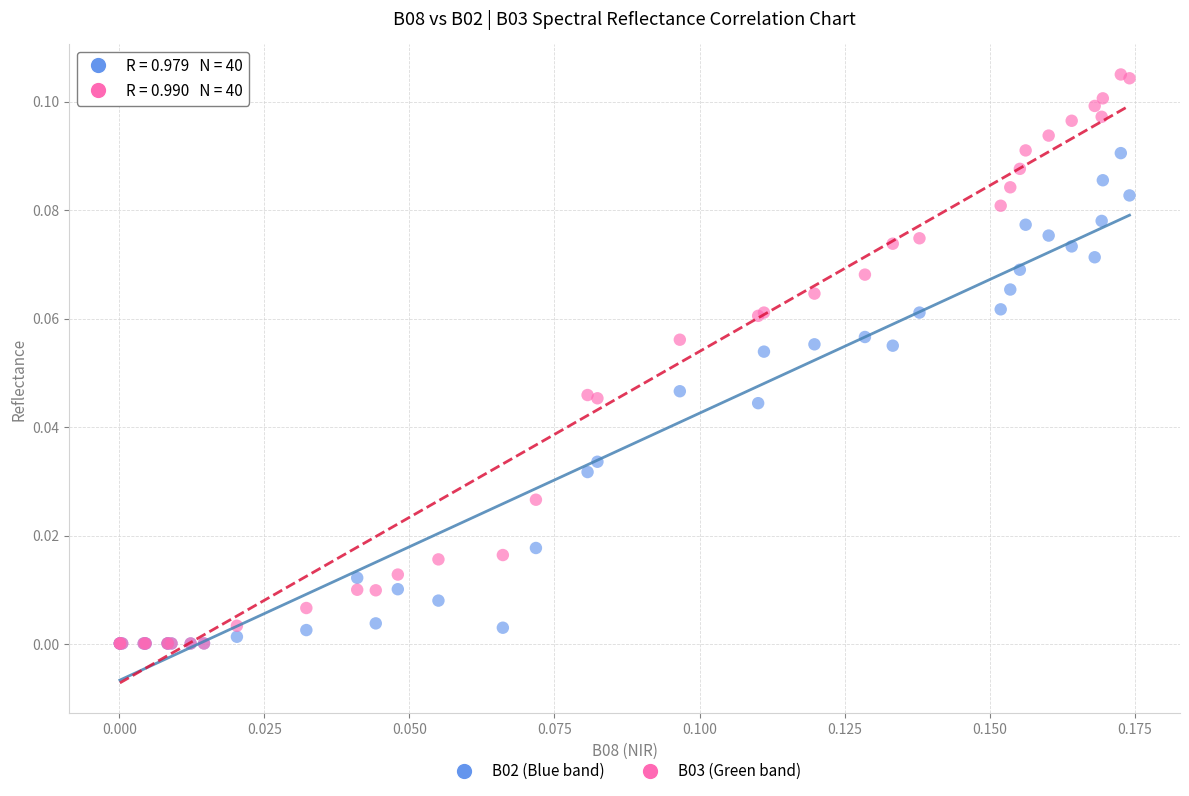

What are all the series names shown in the legend?

B02 (Blue band), B03 (Green band)